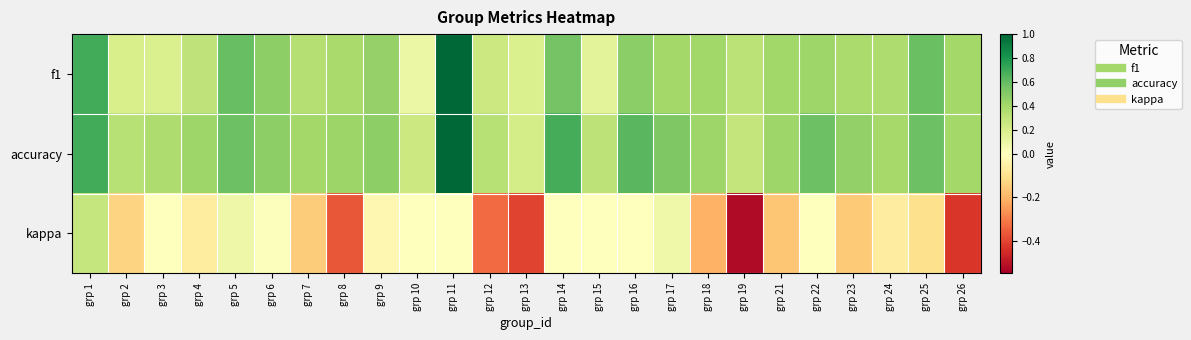

Reading right to left, transcribe all the data shown in this chart.

f1: grp 26=0.4	grp 25=0.6	grp 24=0.4	grp 23=0.4	grp 22=0.4	grp 21=0.4	grp 19=0.3	grp 18=0.4	grp 17=0.4	grp 16=0.5	grp 15=0.1	grp 14=0.6	grp 13=0.2	grp 12=0.2	grp 11=1.0	grp 10=0.1	grp 9=0.5	grp 8=0.4	grp 7=0.3	grp 6=0.5	grp 5=0.6	grp 4=0.3	grp 3=0.2	grp 2=0.2	grp 1=0.7
accuracy: grp 26=0.4	grp 25=0.6	grp 24=0.4	grp 23=0.5	grp 22=0.6	grp 21=0.4	grp 19=0.3	grp 18=0.4	grp 17=0.5	grp 16=0.6	grp 15=0.3	grp 14=0.7	grp 13=0.2	grp 12=0.3	grp 11=1.0	grp 10=0.2	grp 9=0.5	grp 8=0.4	grp 7=0.4	grp 6=0.5	grp 5=0.6	grp 4=0.4	grp 3=0.4	grp 2=0.3	grp 1=0.7
kappa: grp 26=-0.4	grp 25=-0.1	grp 24=-0.1	grp 23=-0.2	grp 22=0.0	grp 21=-0.2	grp 19=-0.5	grp 18=-0.2	grp 17=0.1	grp 16=0.0	grp 15=0.0	grp 14=0.0	grp 13=-0.4	grp 12=-0.3	grp 11=0.0	grp 10=0.0	grp 9=-0.0	grp 8=-0.4	grp 7=-0.2	grp 6=0.0	grp 5=0.1	grp 4=-0.1	grp 3=0.0	grp 2=-0.1	grp 1=0.3